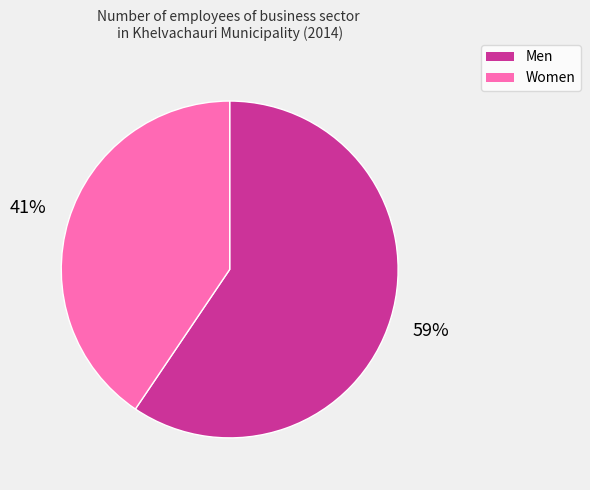

Which slice is the smallest?

Women